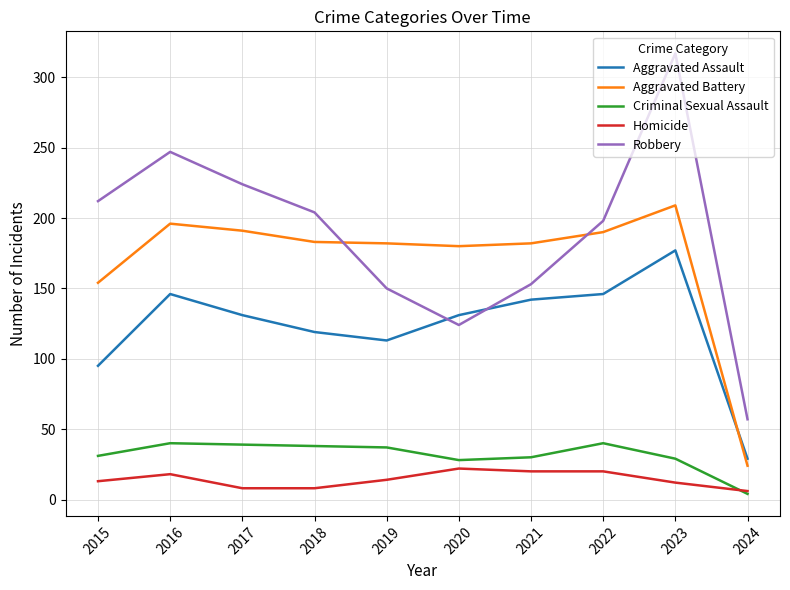

What is the maximum value for Robbery?

317